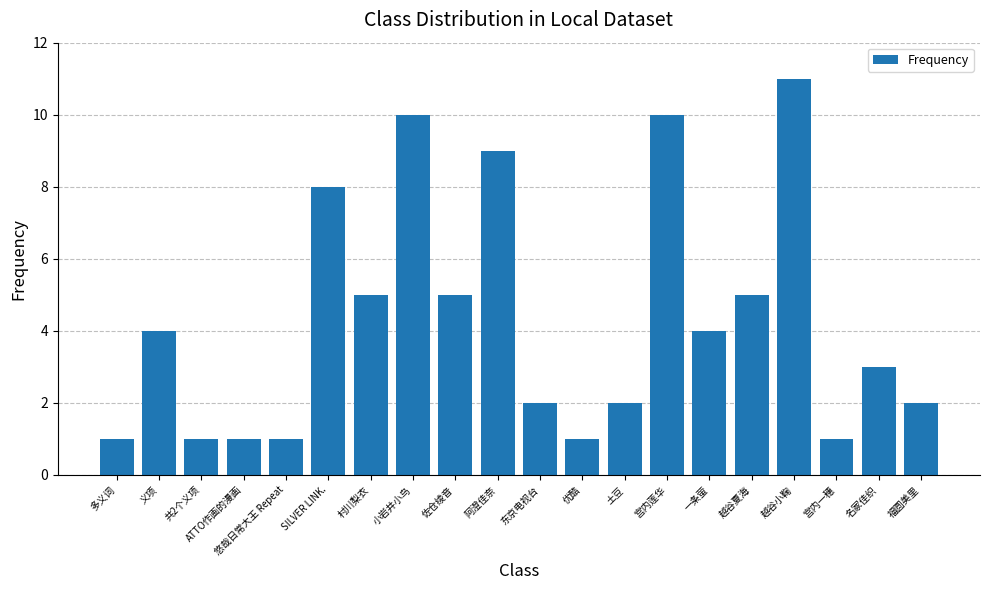

Are the bars horizontal?

No